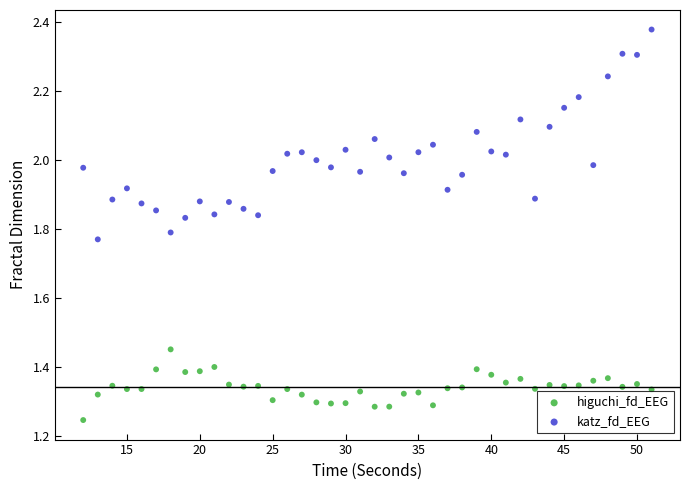

Which series reaches the maximum Y coordinate?

katz_fd_EEG